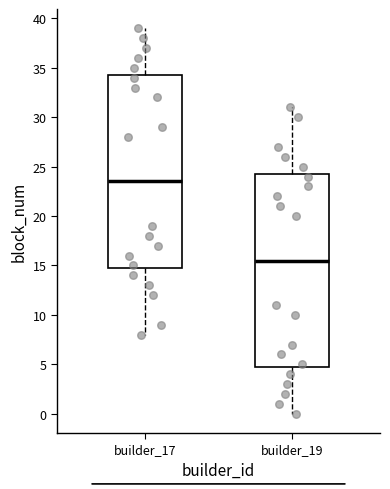

Reading left to right, read every box against the y-axis: the position of its median line, the range the box covers, and the ends of its whiskers. The values are not printed on the chart, so give them approximately, as read against the axis.

builder_17: median 23.5, box 15.0 to 34.5, whiskers 8.0 to 39.0
builder_19: median 15.5, box 5.0 to 24.5, whiskers 0.0 to 31.0